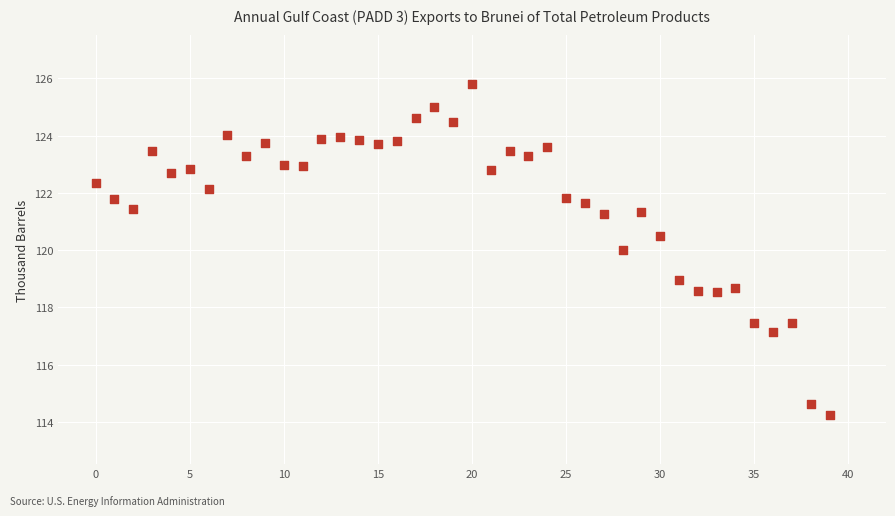

What is the range of Y values (max minus min)?

11.5